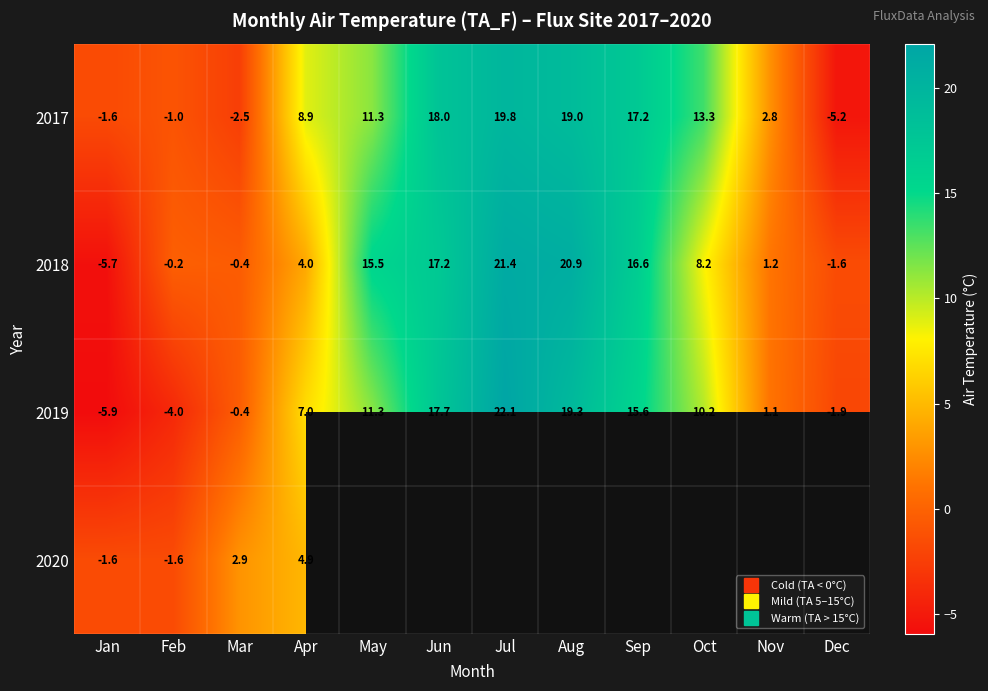

Which series changed the most between Mar and Apr?

2017